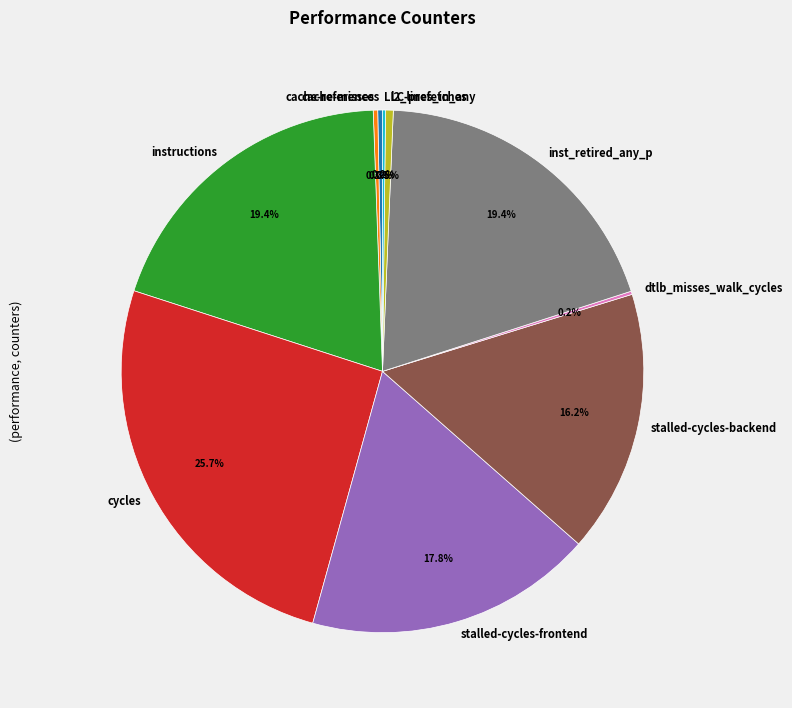

Which category has the biggest portion of the pie?

cycles